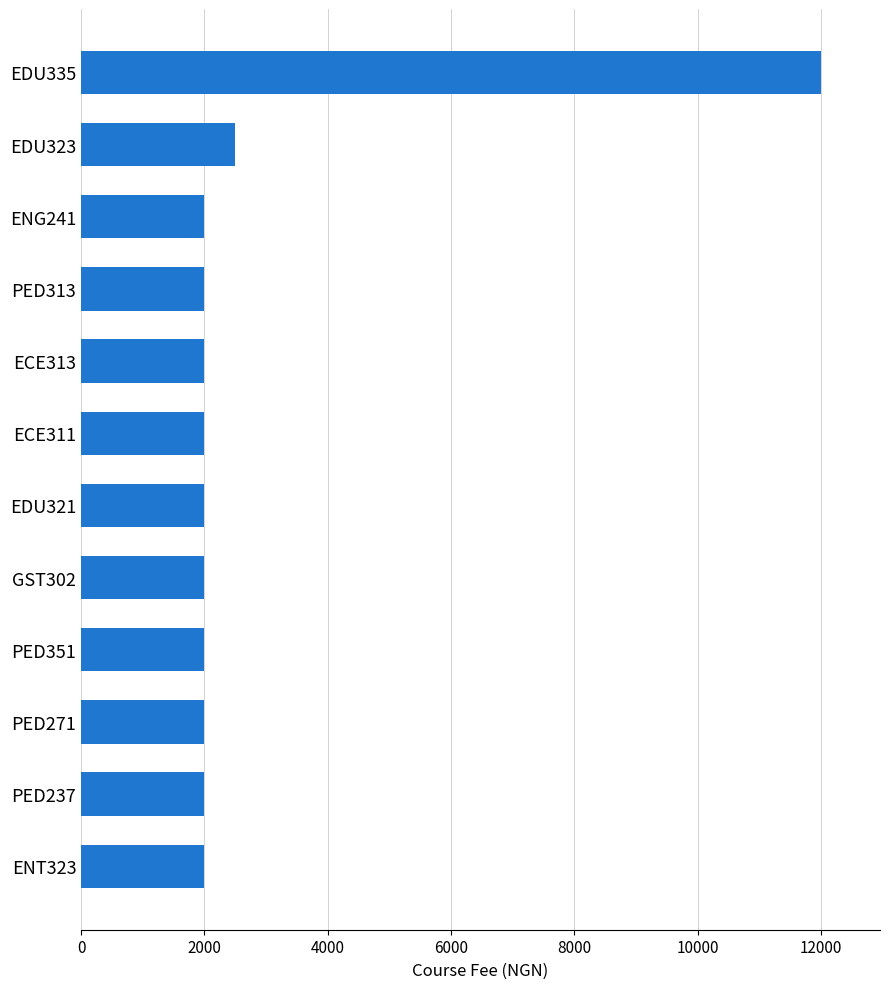

The chart shows a value of 682 at ENT323. True or false?

False